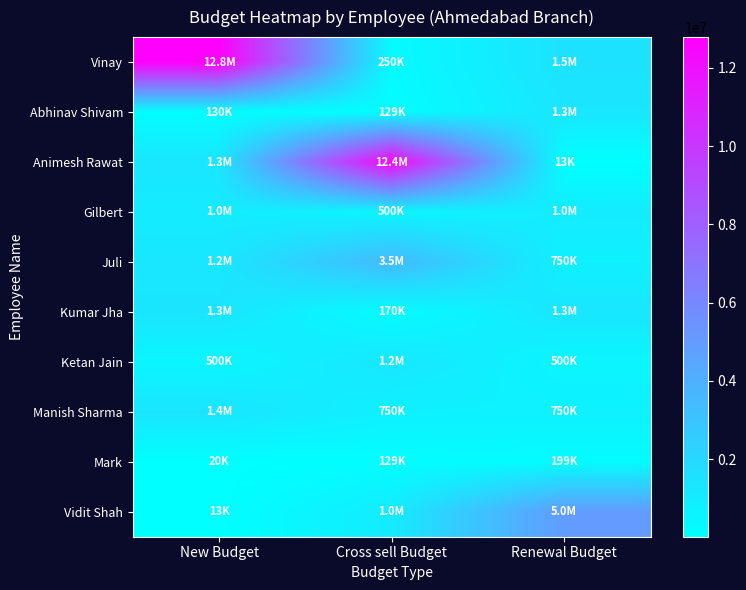

Reading left to right, what are all the values shown in this chart?

Vinay: New Budget=12788092	Cross sell Budget=250000	Renewal Budget=1500000
Abhinav Shivam: New Budget=129902	Cross sell Budget=129000	Renewal Budget=1289000
Animesh Rawat: New Budget=1278023	Cross sell Budget=12365300	Renewal Budget=12900
Gilbert: New Budget=1000000	Cross sell Budget=500000	Renewal Budget=1010000
Juli: New Budget=1250000	Cross sell Budget=3500000	Renewal Budget=750000
Kumar Jha: New Budget=1345000	Cross sell Budget=170034	Renewal Budget=1298673
Ketan Jain: New Budget=500000	Cross sell Budget=1250000	Renewal Budget=500000
Manish Sharma: New Budget=1350000	Cross sell Budget=750000	Renewal Budget=750000
Mark: New Budget=19888	Cross sell Budget=128777	Renewal Budget=198882
Vidit Shah: New Budget=12888	Cross sell Budget=1040000	Renewal Budget=5010000